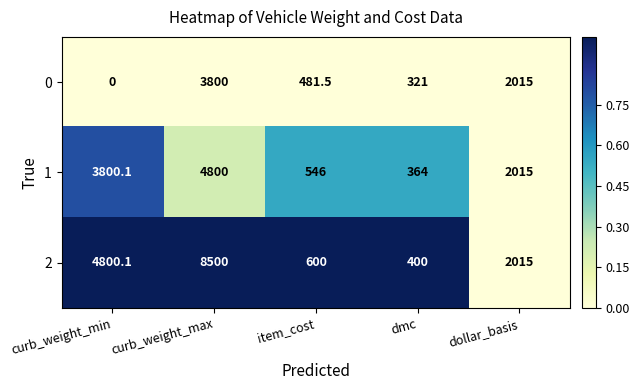

Which series has the widest spread of values?

2